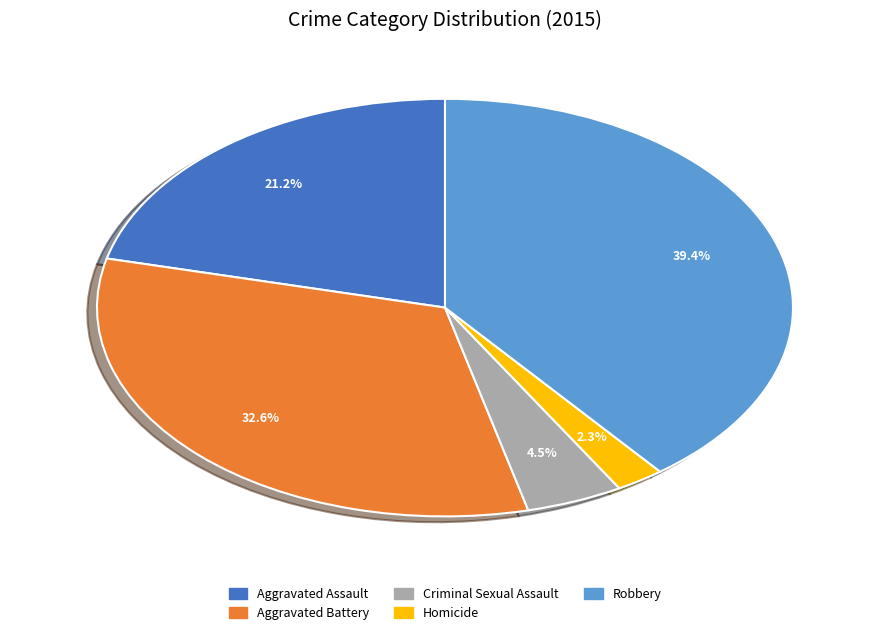

Does Homicide represent more than half of the total?

No